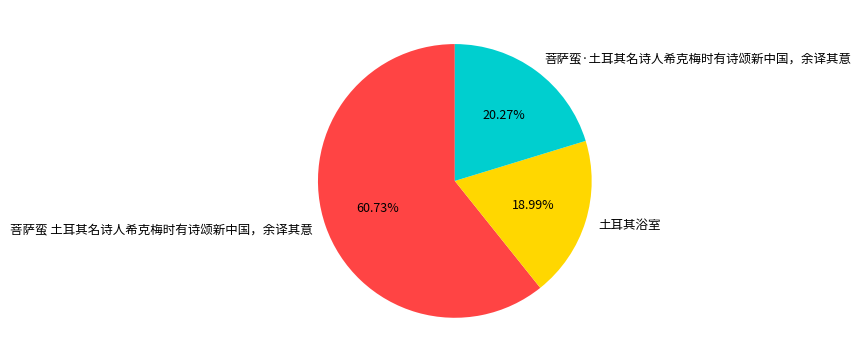

The 土耳其浴室 slice represents 19% of the pie. True or false?

True